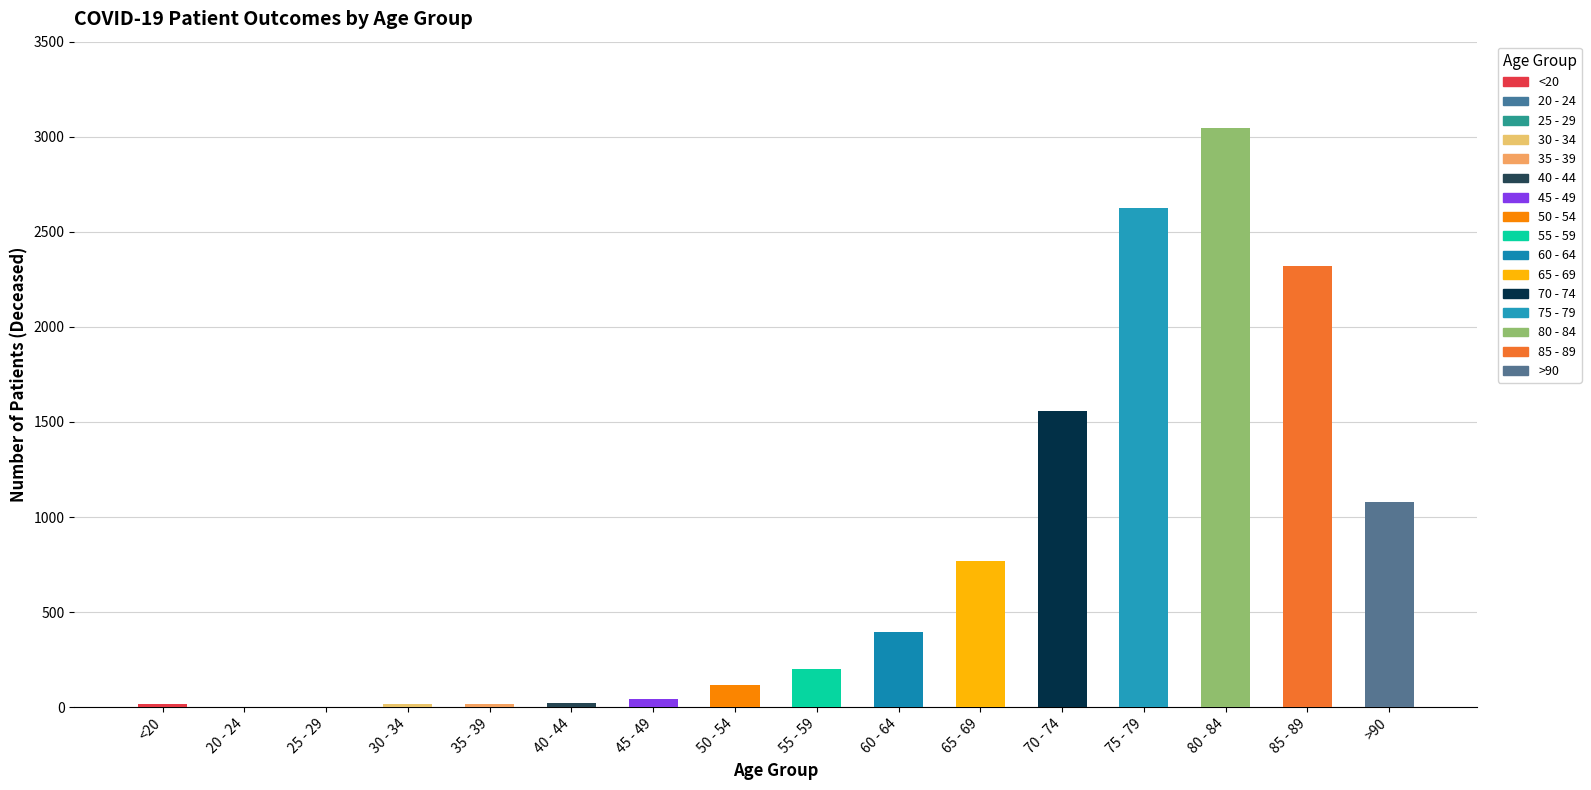

Is it true that the value at 85 - 89 is 1169?

False